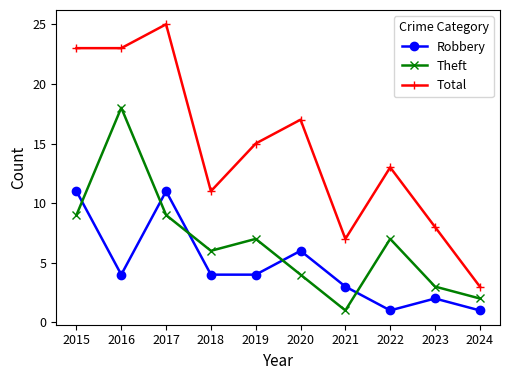

What is the minimum value shown in the chart?

1